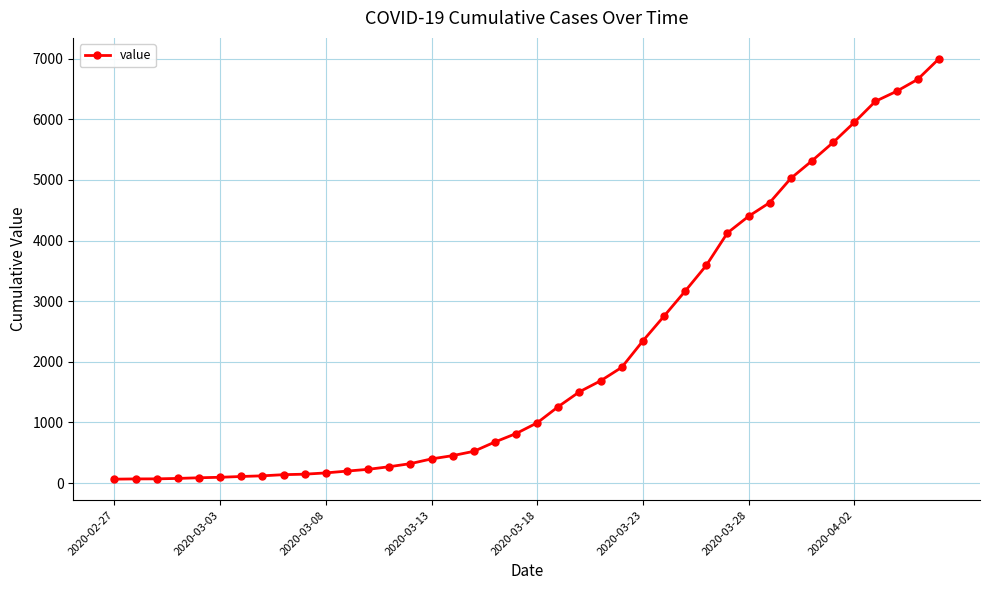

What is the average value?

2142